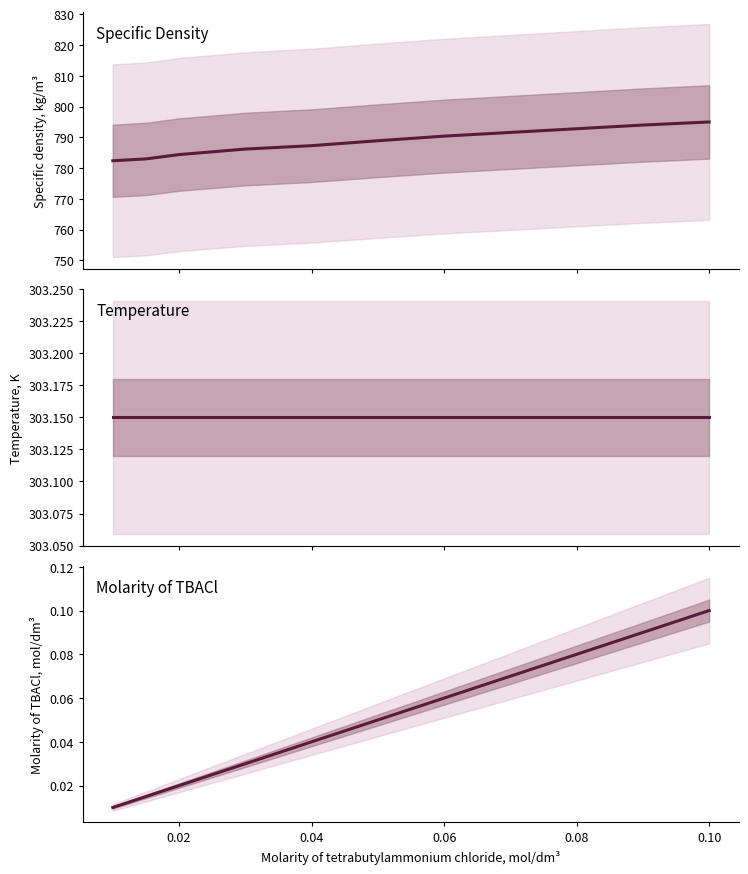

Is this an area chart (filled region under the line)?

No